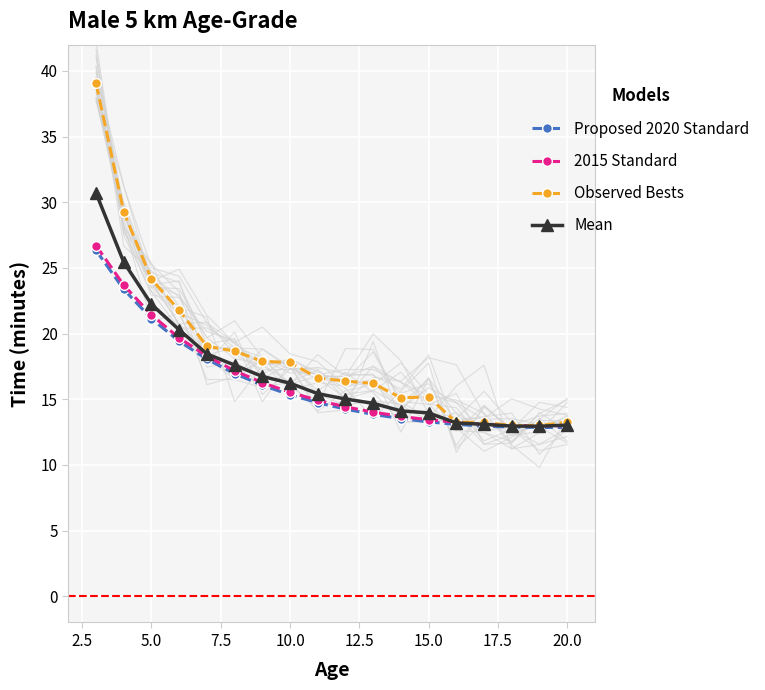

What is the minimum value for Mean?

12.9